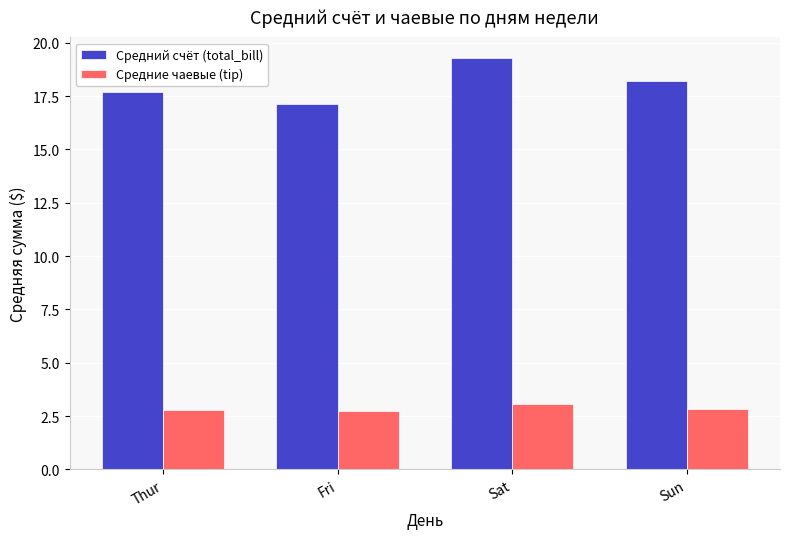

Between Thur and Sun, which series saw the biggest shift?

Средний счёт (total_bill)